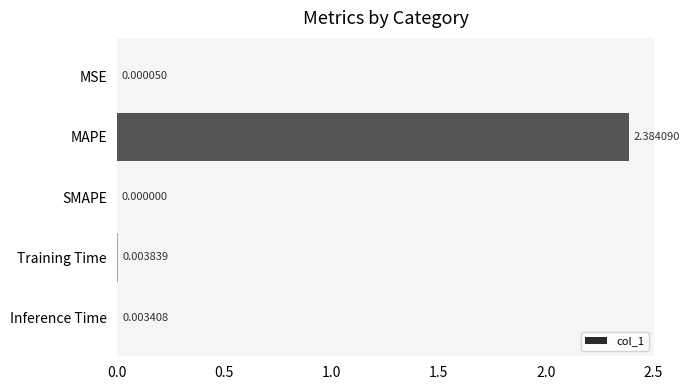

What is the change in value from MAPE to Training Time?

-2.4